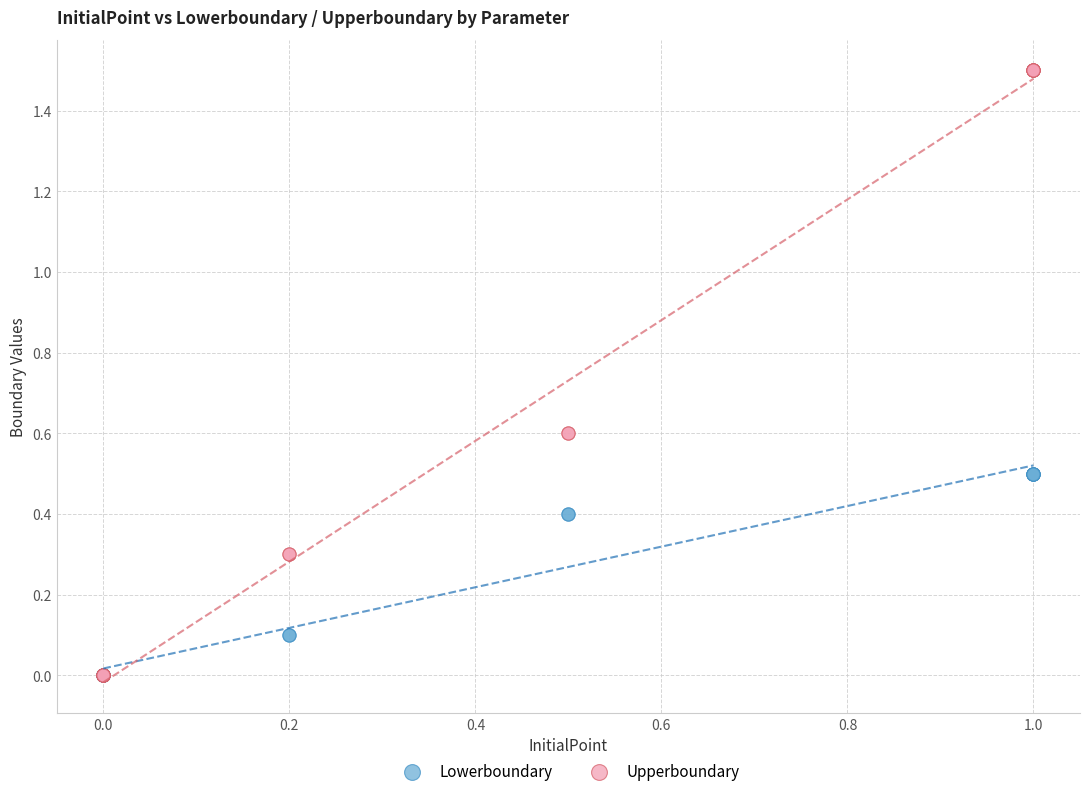

What are all the series names shown in the legend?

Lowerboundary, Upperboundary